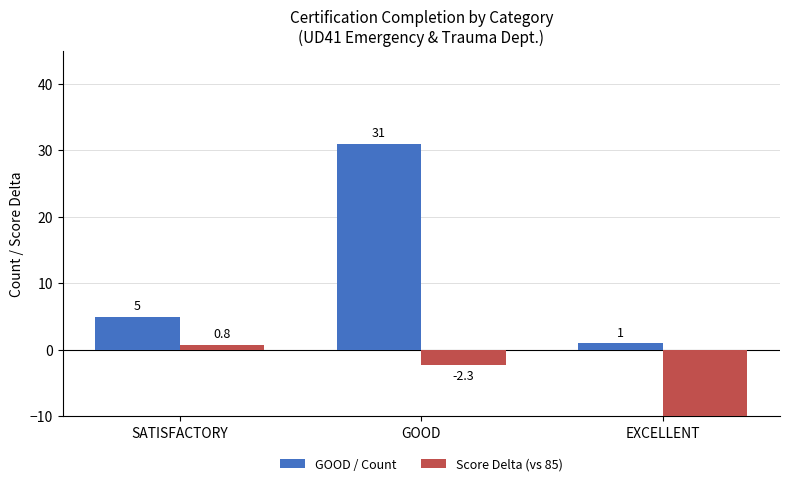

What is the greatest value displayed?

31.0